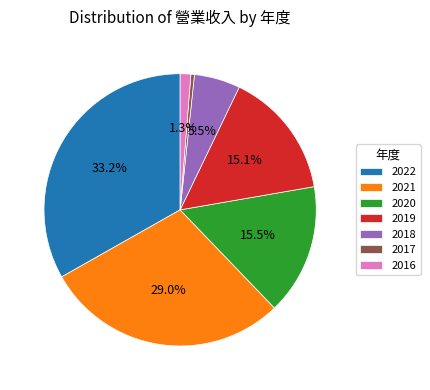

Do 2016 and 2022 together represent more than half of the pie?

No